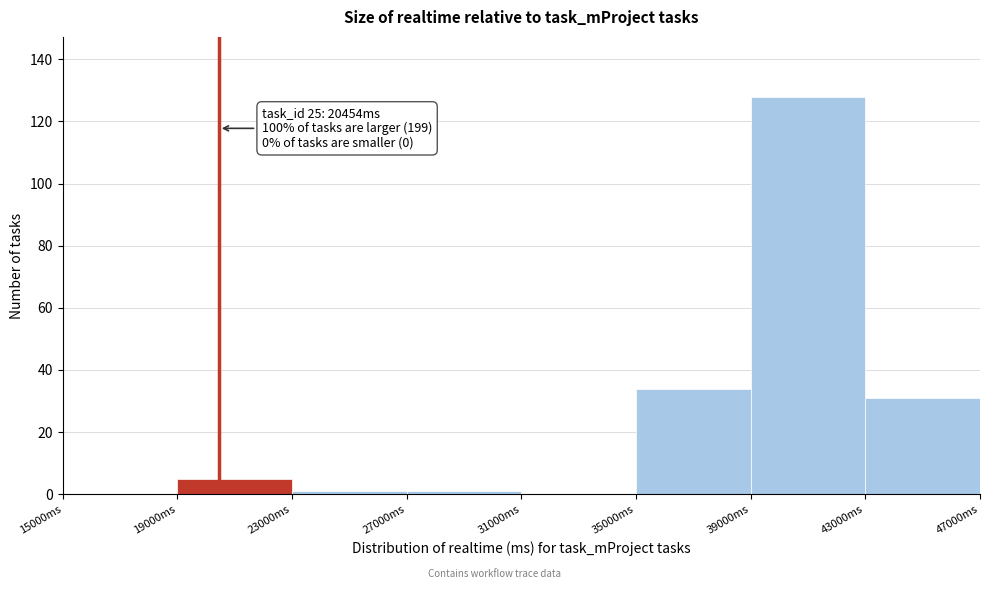

Over which range of the x-axis is the bar tallest?

39000 to 43000